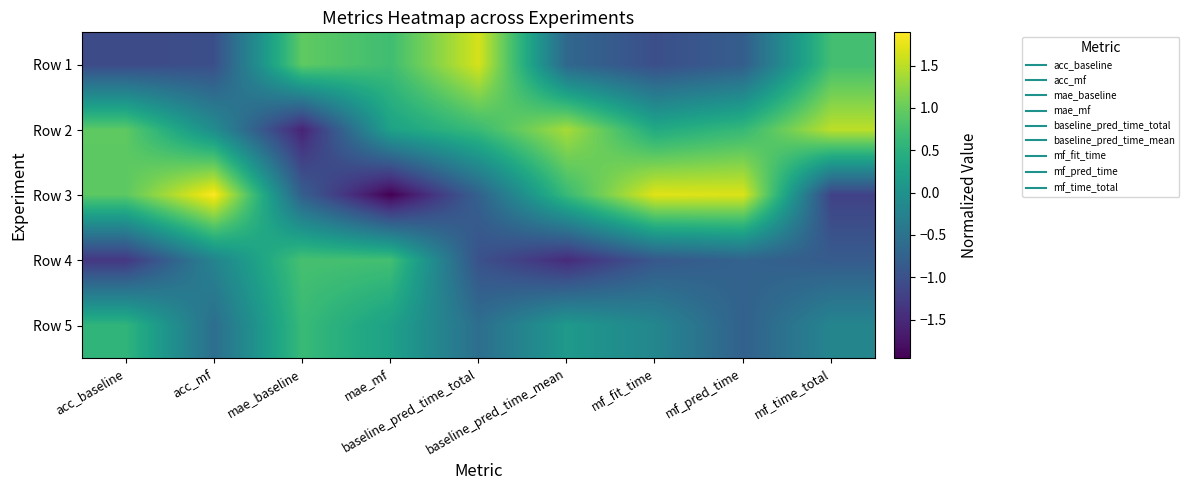

Rank the series by their maximum value, from lowest to highest.

Row 5, Row 4, Row 2, Row 1, Row 3